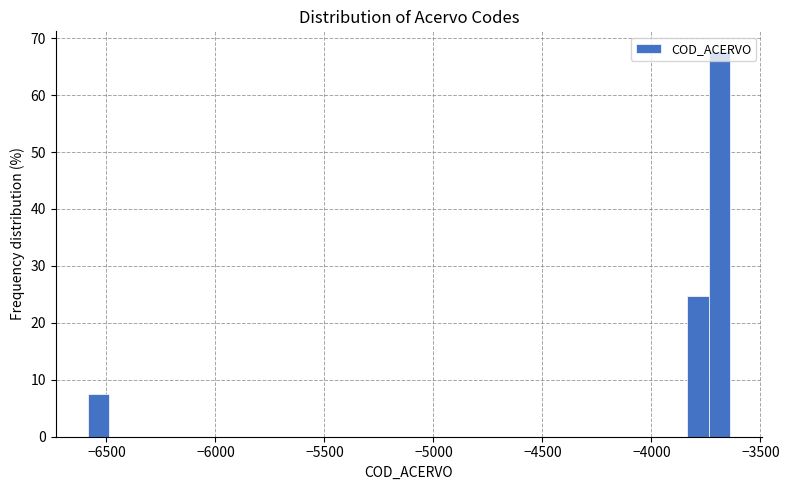

Around what value on the x-axis is the tallest bar? Give the approximate position of its centre, as read against the axis.

-3700